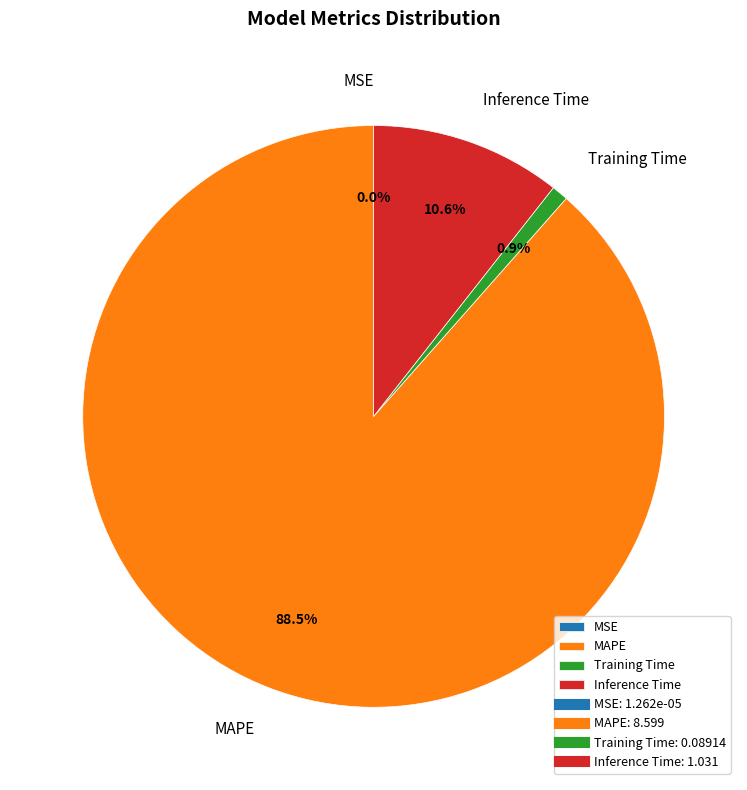

Which category has the biggest portion of the pie?

MAPE